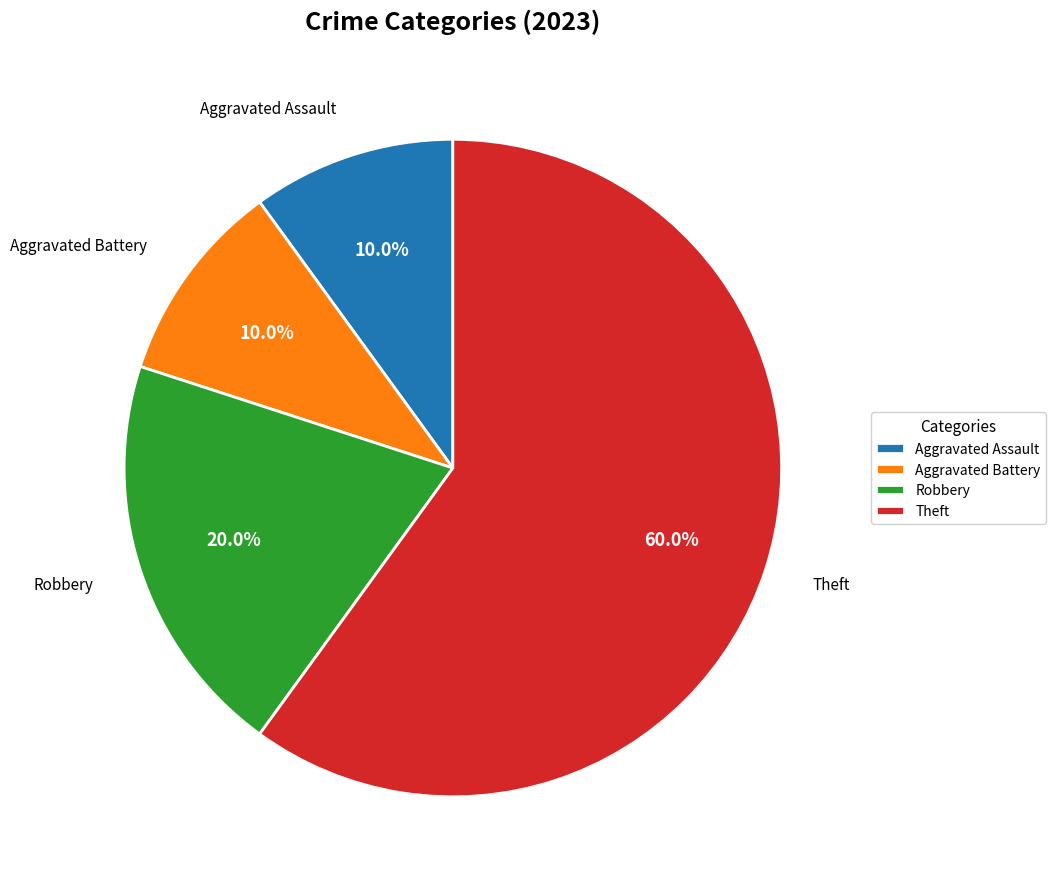

Is Robbery the majority of the pie?

No